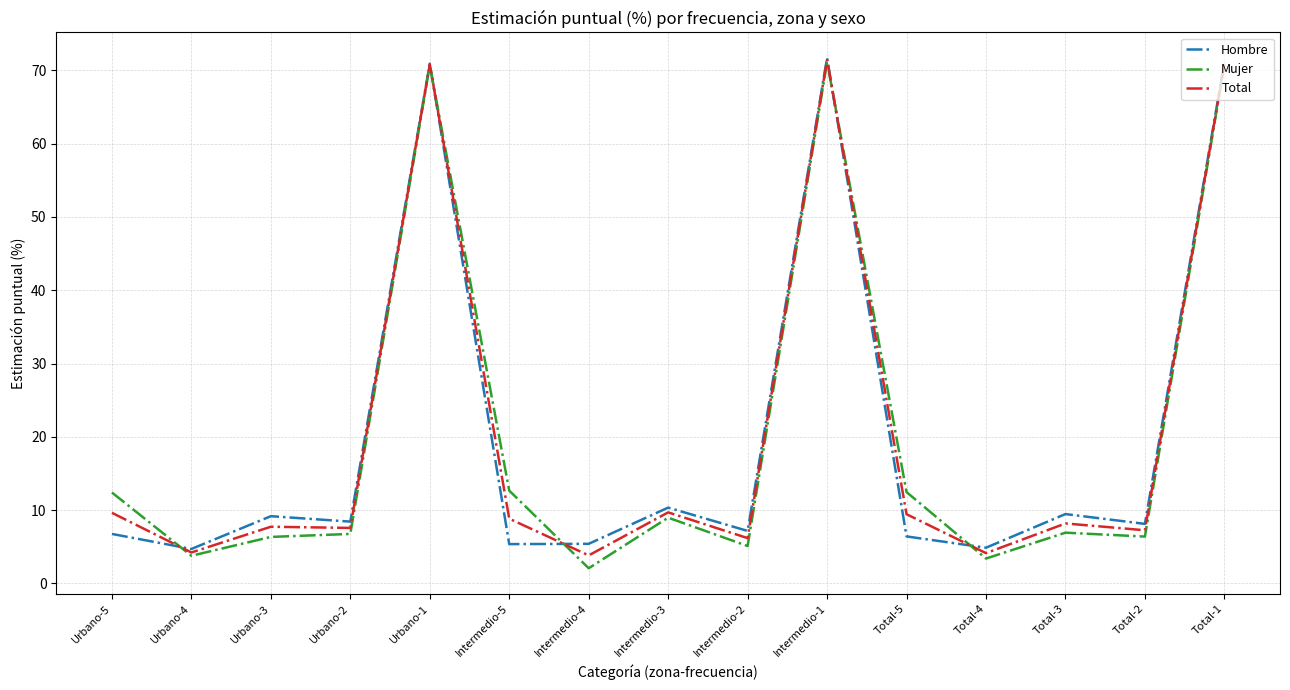

What is the difference between the highest and lowest values at Urbano-2?

1.7